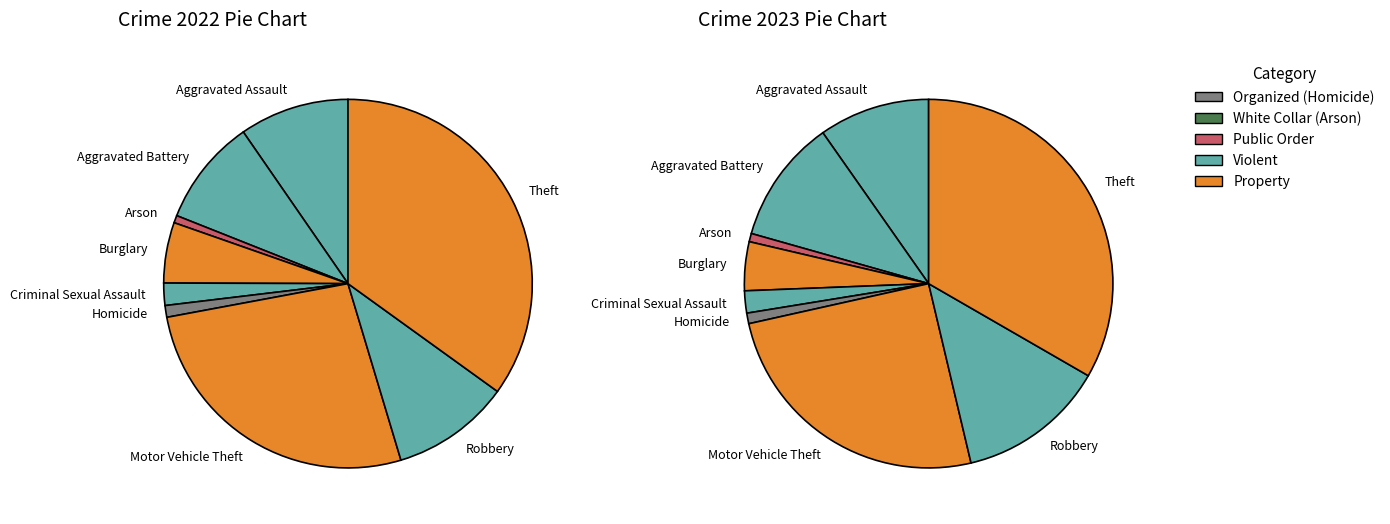

To the nearest percent, what percentage of the pie is Homicide?

1%